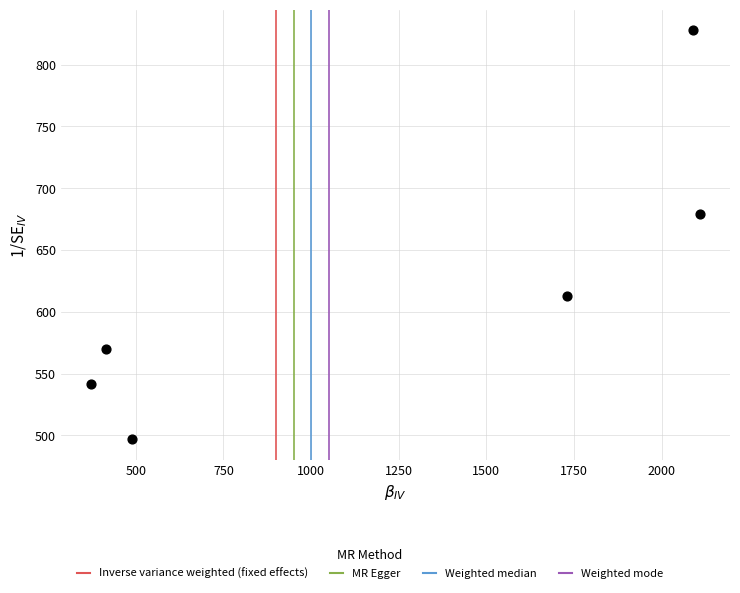

What Y value in the scatter plot is closest to 662?

679